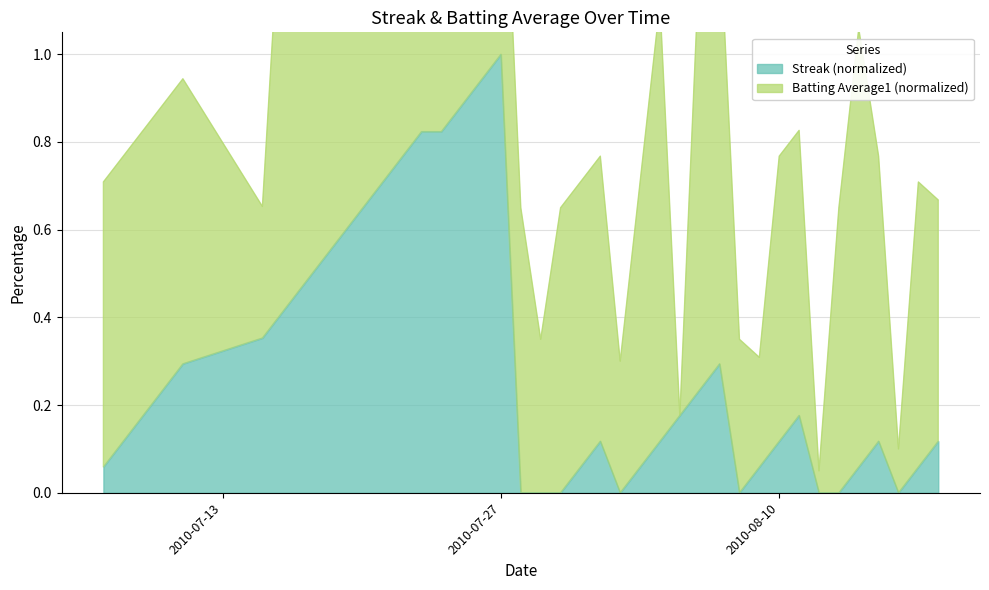

How many data points are above 0?

32